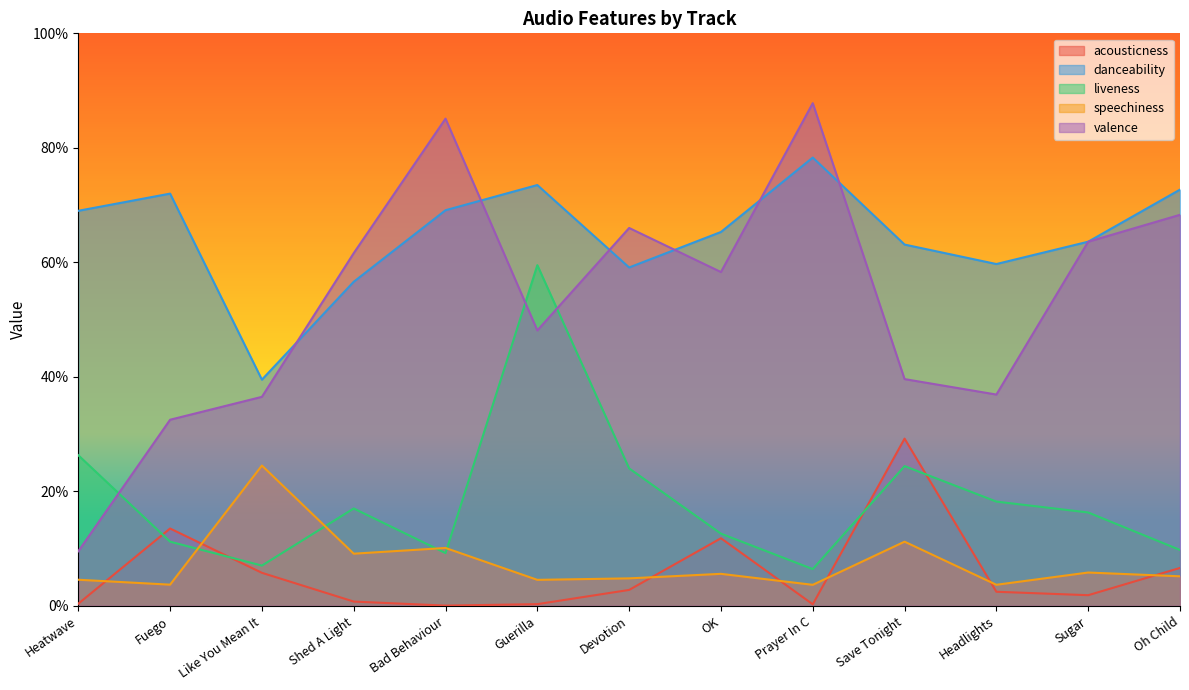

Is it true that liveness equals 0.0 at Prayer In C?

False